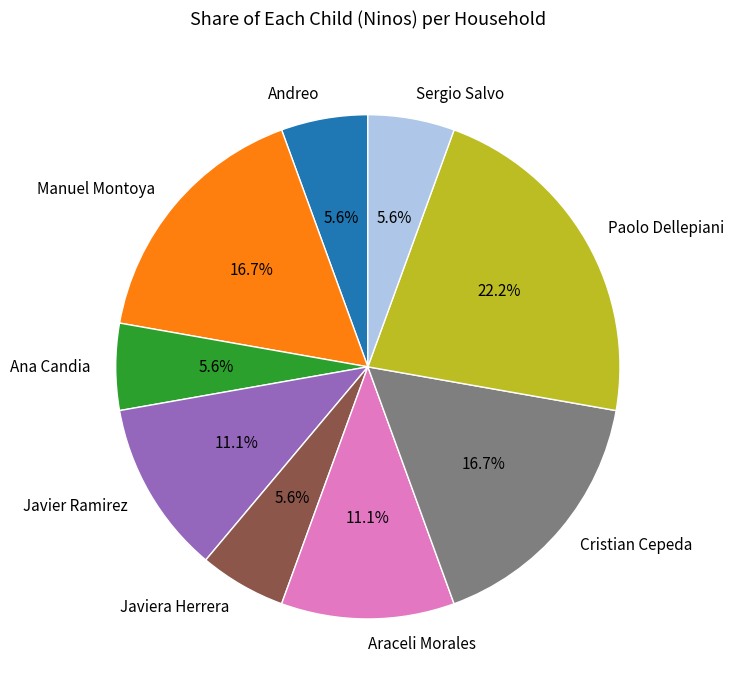

Approximately how many times larger is the value at Javier Ramirez compared to Ana Candia?

2.0